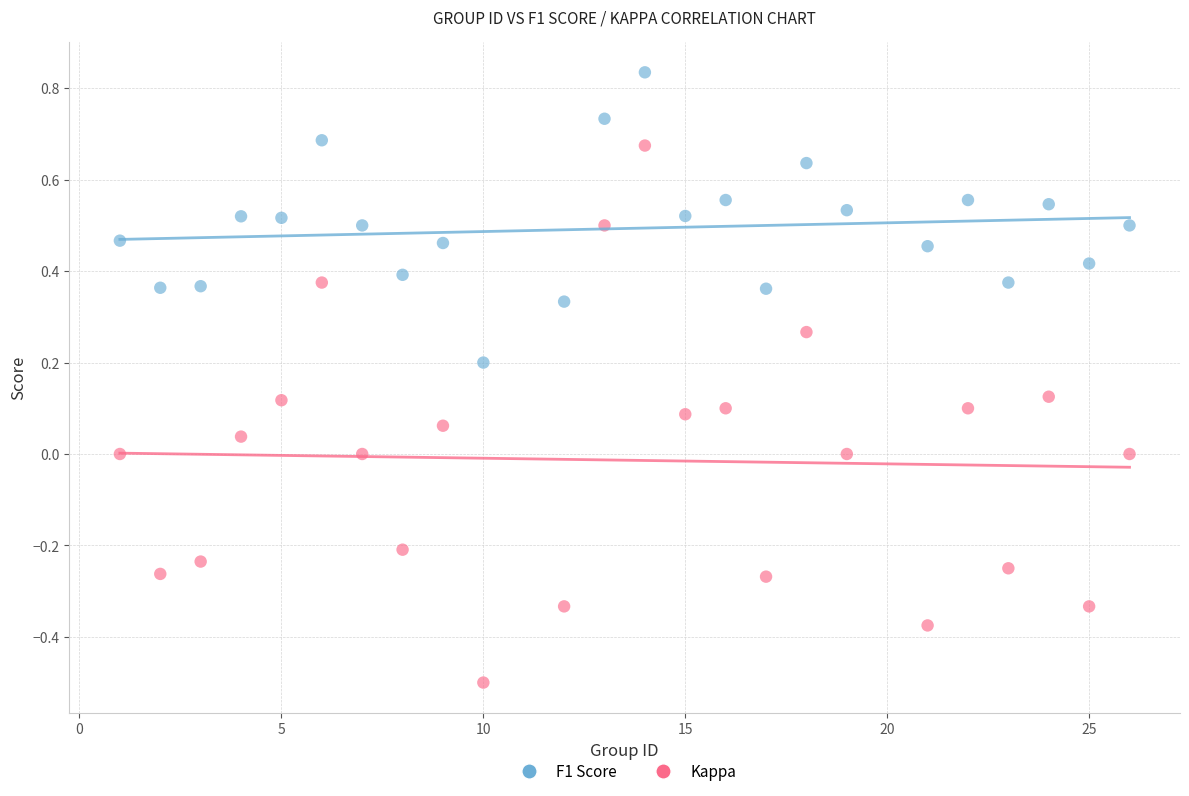

Which series has the largest Y range (max minus min)?

Kappa